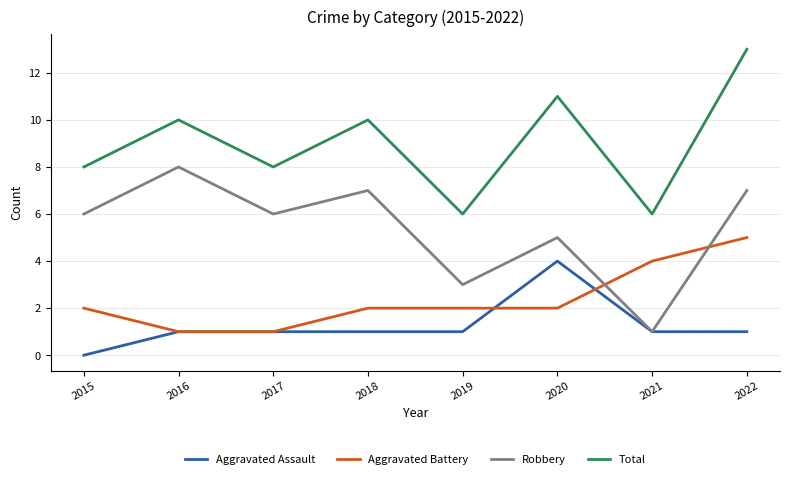

Rank the series at 2018 from highest to lowest value.

Total, Robbery, Aggravated Battery, Aggravated Assault